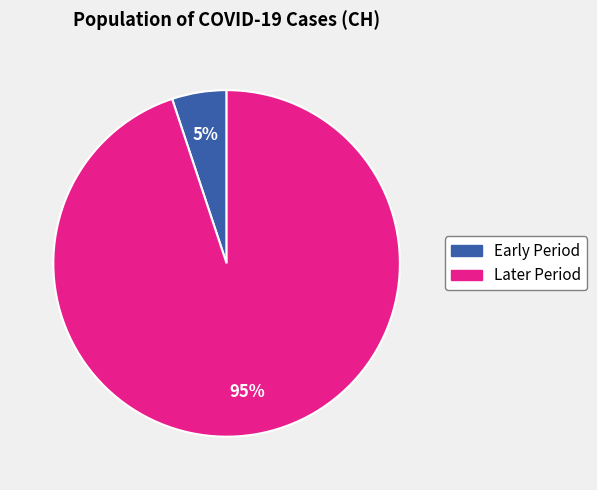

How many segments does this pie chart have?

2